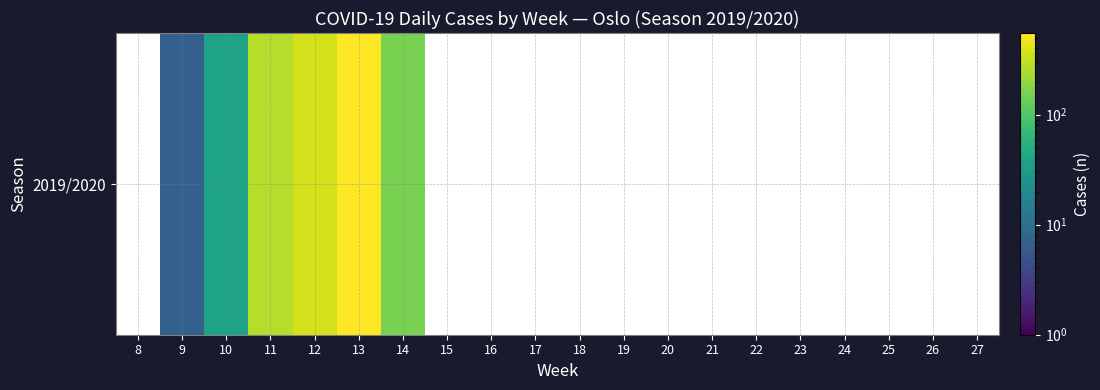

Which has a higher value, 19 or 25?

19